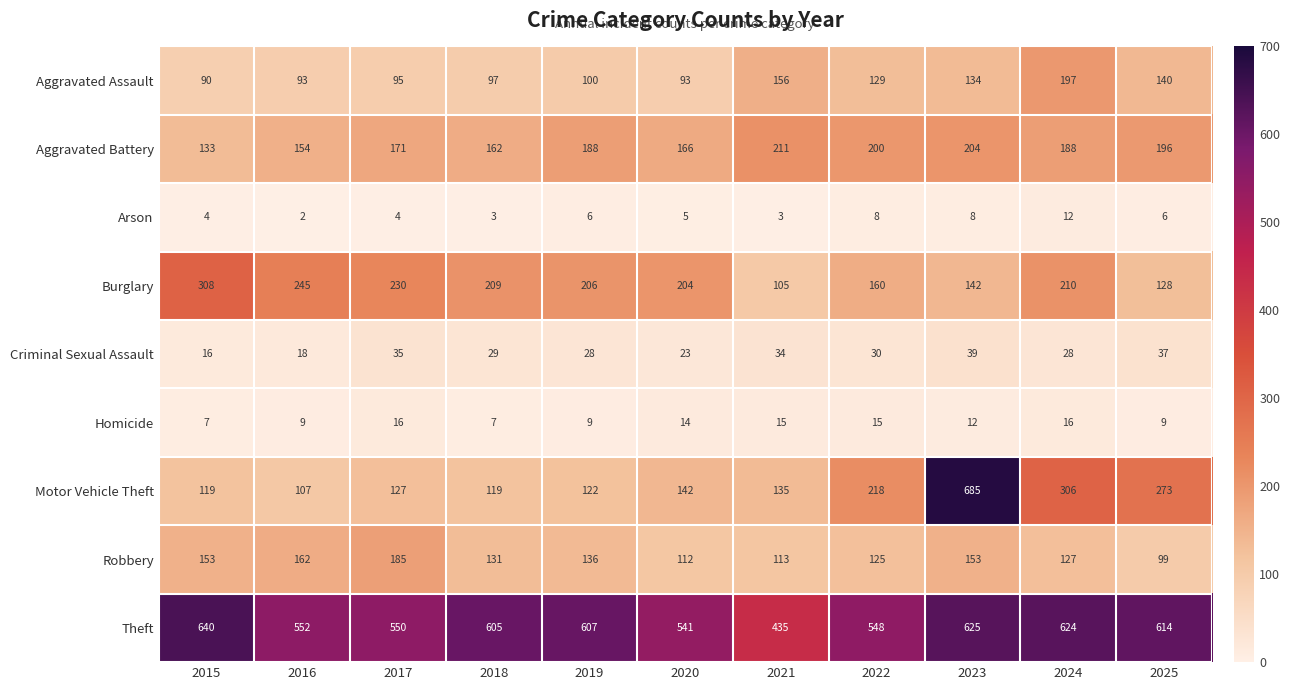

What is the minimum value shown in the chart?

2